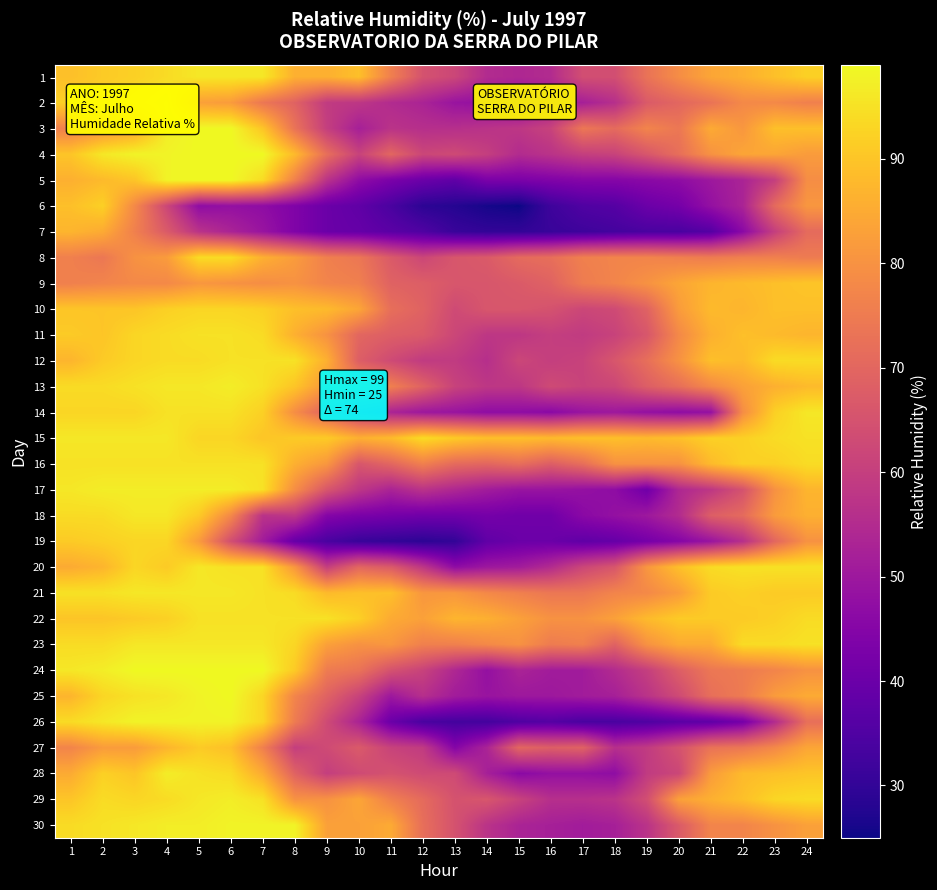

At 11, list the series in order from smallest to largest.

19, 6, 7, 26, 18, 5, 25, 14, 17, 2, 3, 27, 12, 24, 28, 8, 20, 11, 9, 4, 16, 10, 1, 13, 29, 23, 22, 30, 15, 21